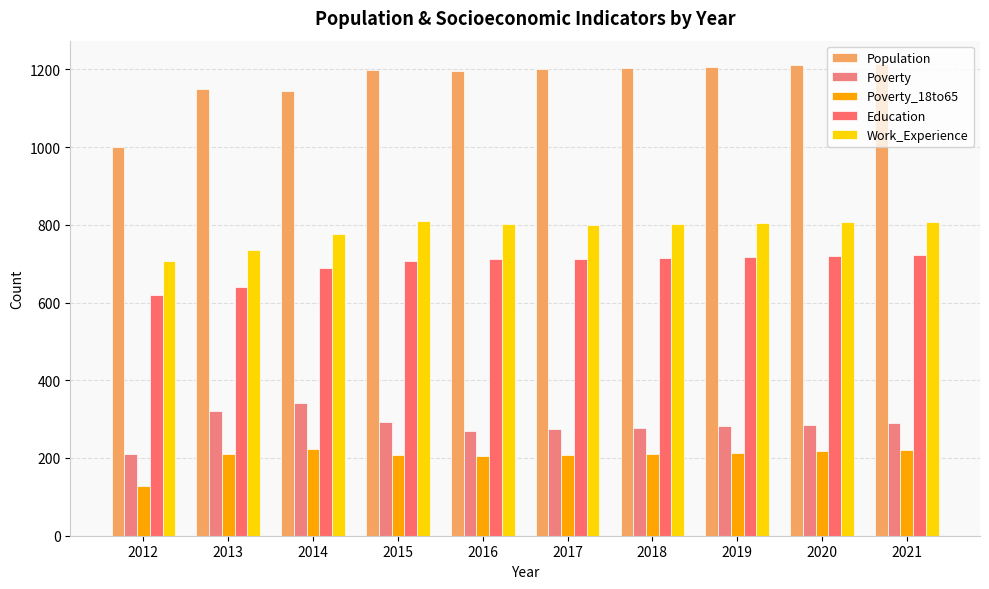

How many data points does each series have?

10